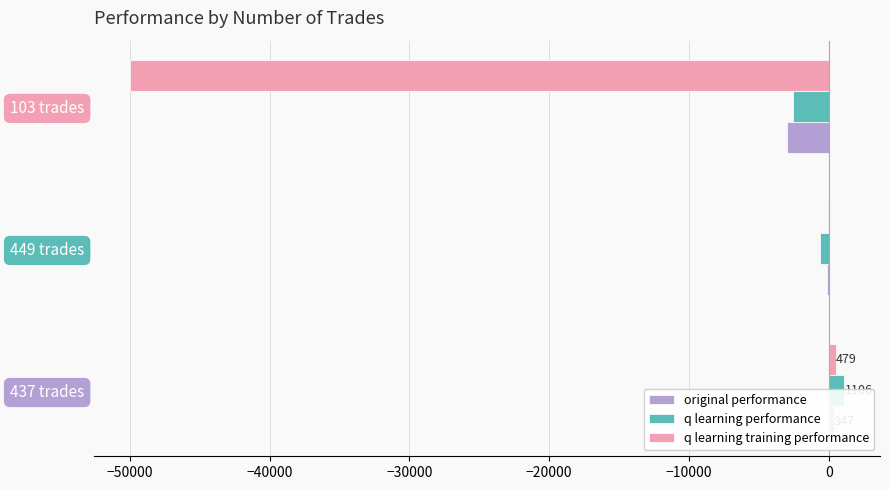

Is the value of original performance at 449 trades greater than the value of q learning training performance at 449 trades?

No